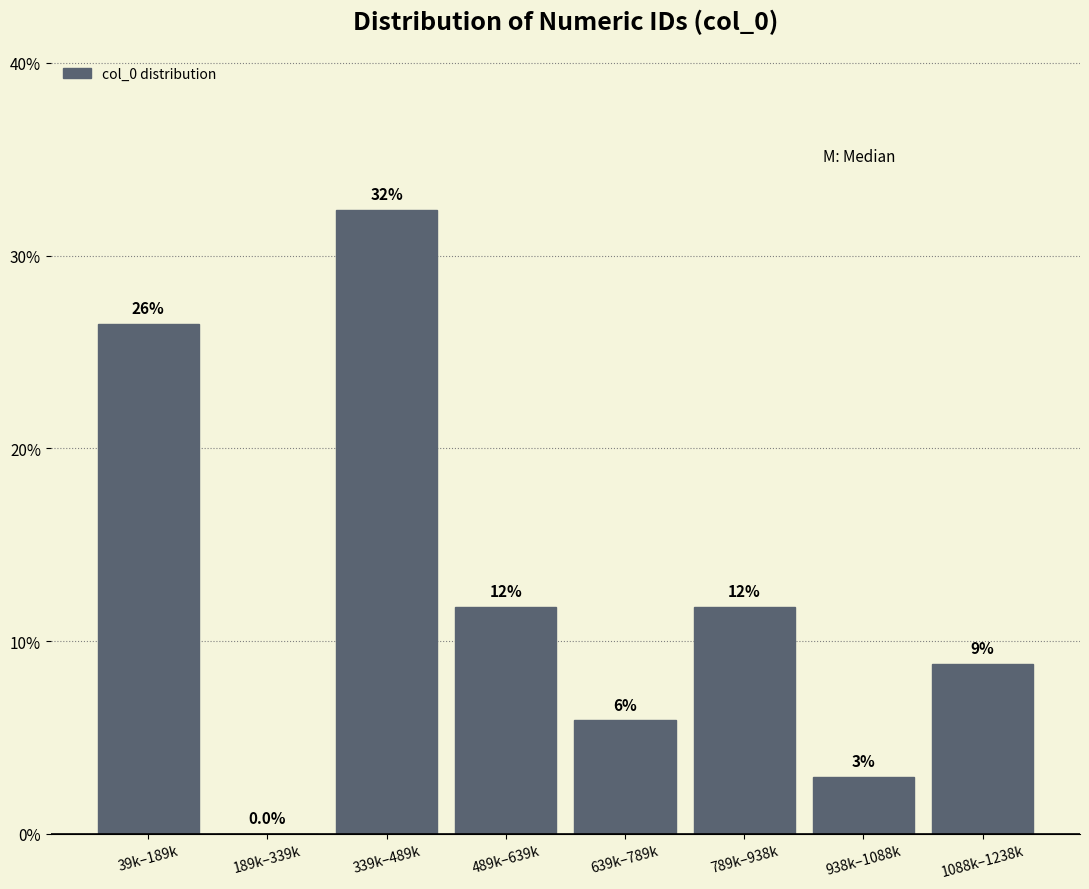

Are the bars horizontal?

No